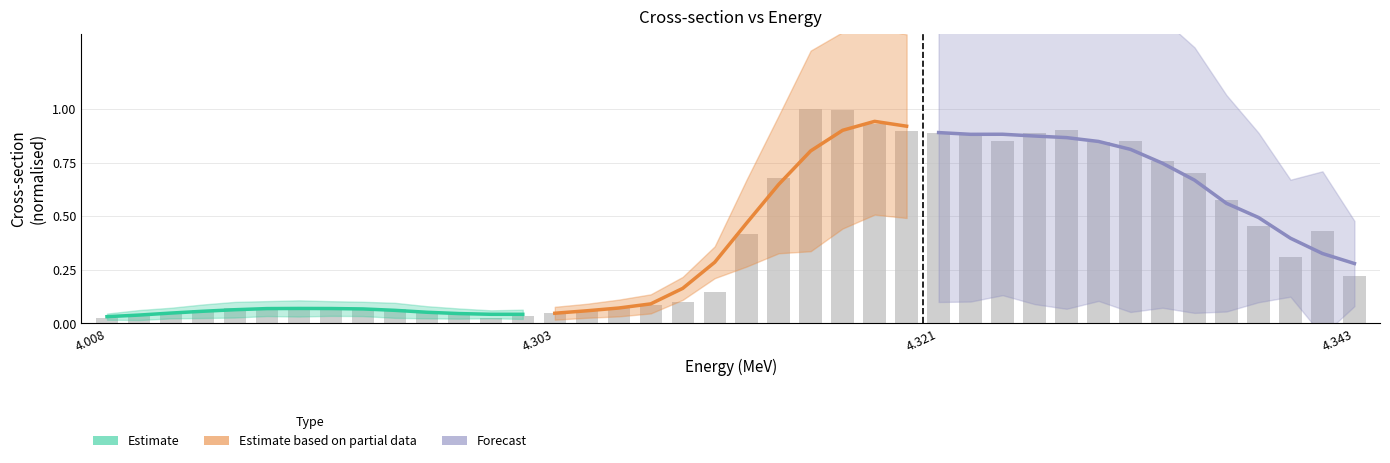

Count the number of categories in the chart.

40